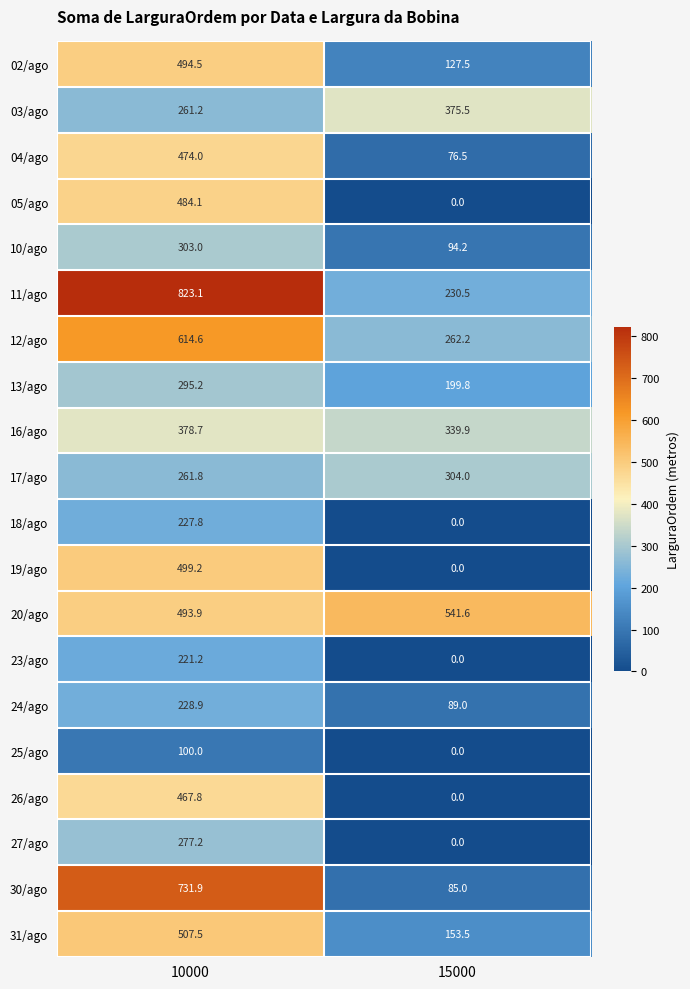

How many series are shown in this chart?

20